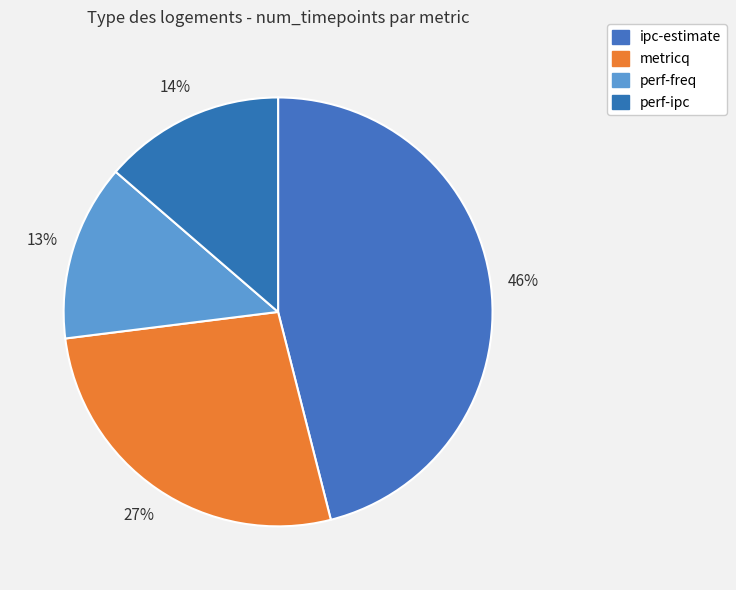

How many slices are in this pie chart?

4